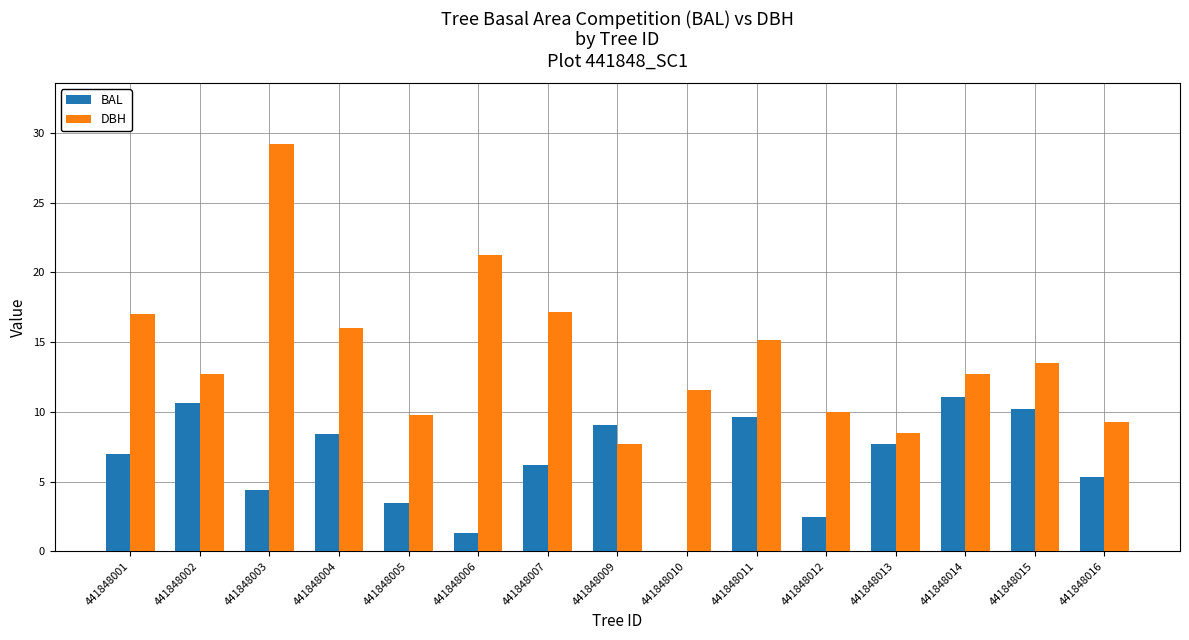

What is the sum of the BAL values at 441848009 and 441848004?

17.4